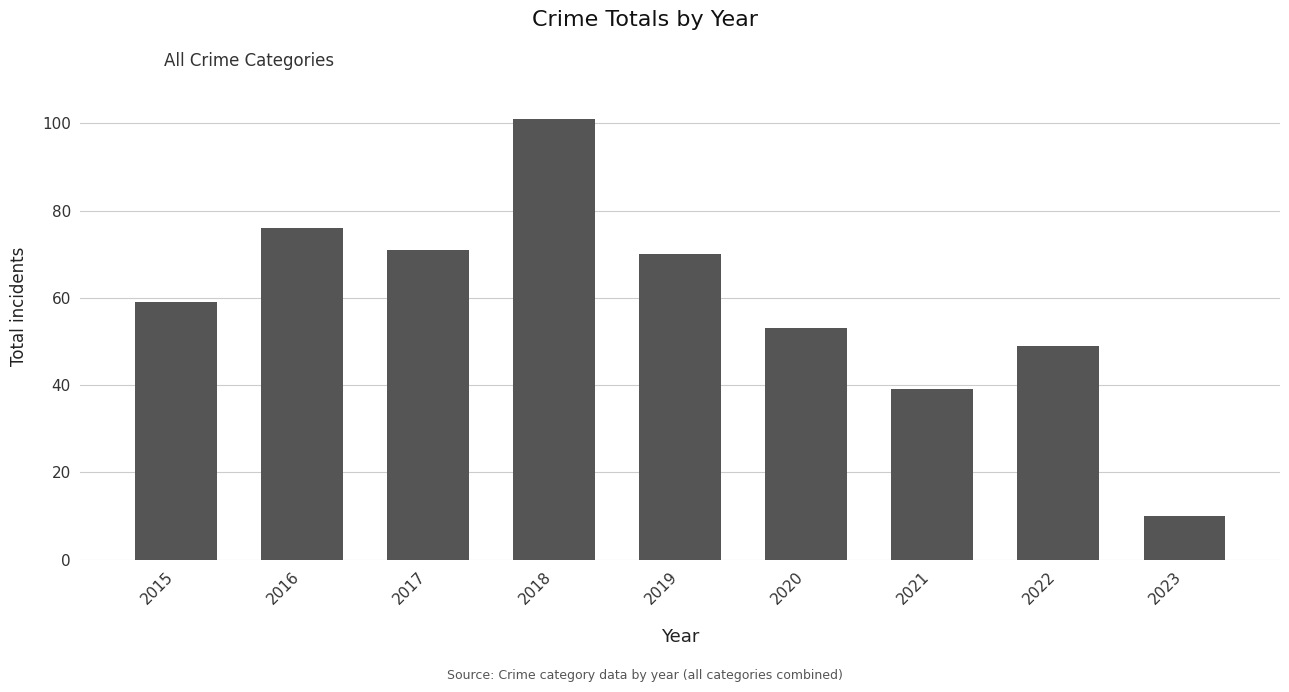

Is it true that the value at 2015 is 59?

True